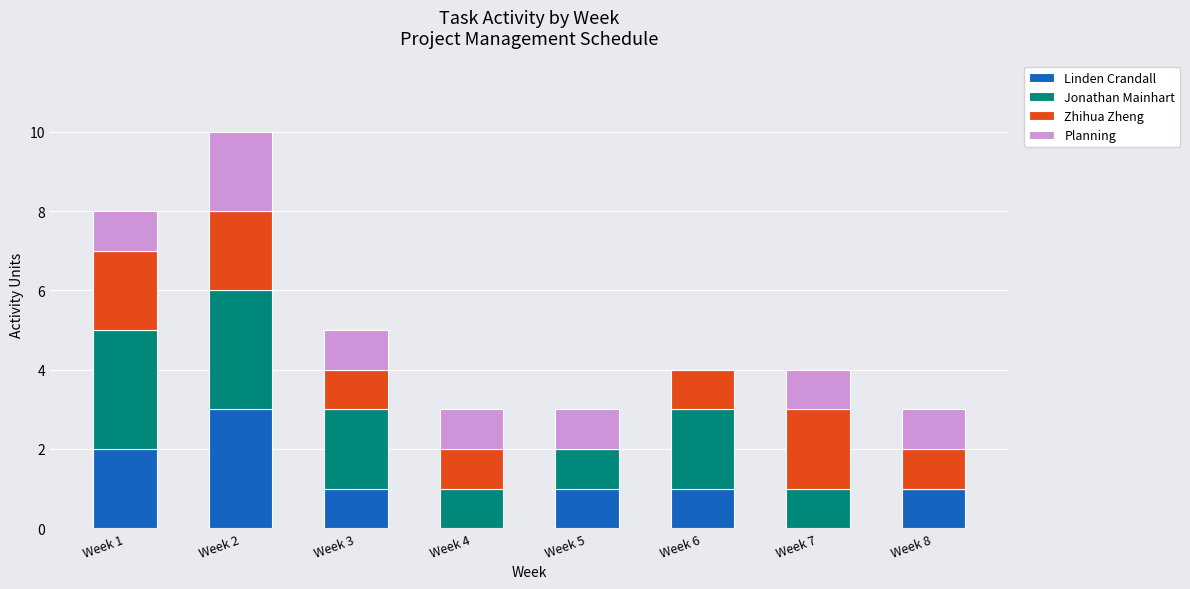

At which label does Linden Crandall reach its peak?

Week 2